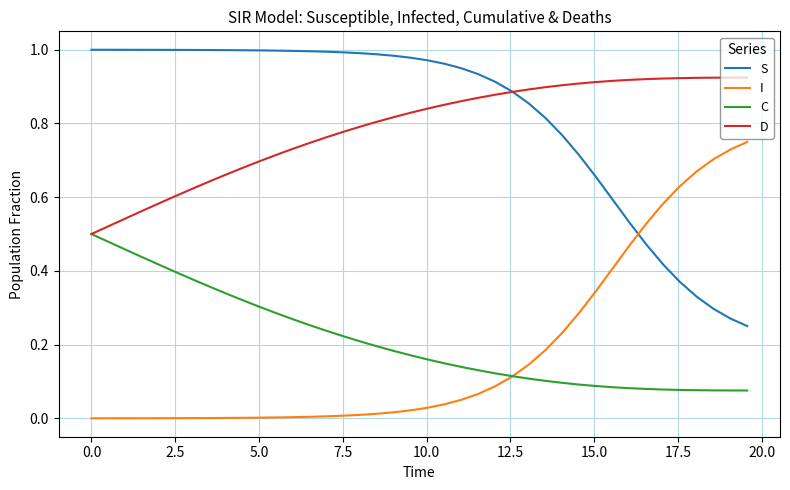

Rank the series by their maximum value, from highest to lowest.

S, D, I, C